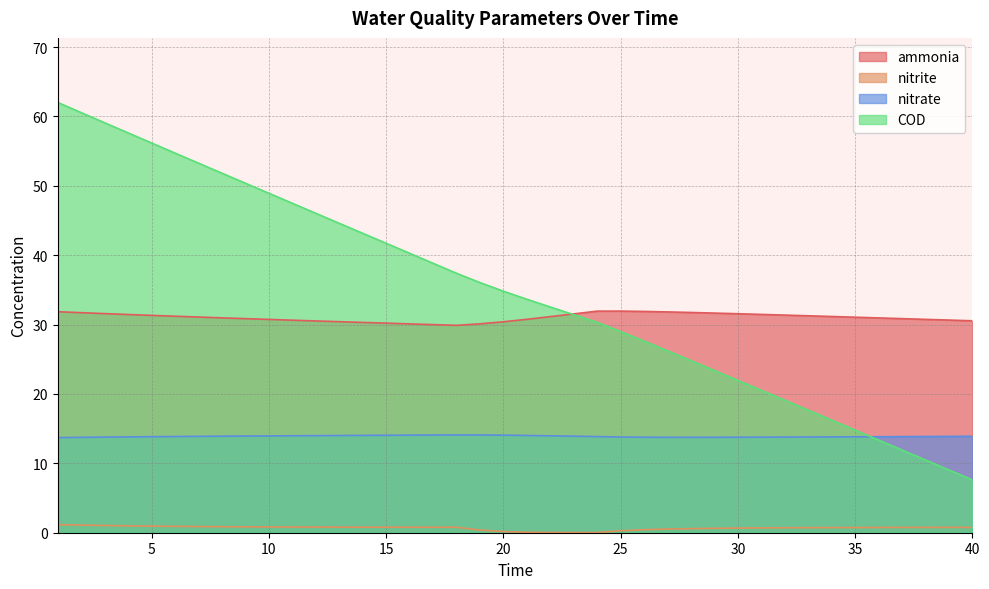

Reading right to left, extract all data points from this chart.

ammonia: 30.5	30.6	30.8	30.9	31.0	31.1	31.2	31.3	31.4	31.5	31.6	31.7	31.7	31.8	31.9	31.9	31.9	31.5	31.1	30.8	30.4	30.1	29.9	30.0	30.1	30.2	30.3	30.4	30.5	30.6	30.7	30.9	31.0	31.1	31.2	31.3	31.5	31.6	31.7	31.9
nitrite: 0.8	0.8	0.8	0.8	0.8	0.7	0.7	0.7	0.7	0.7	0.7	0.6	0.6	0.5	0.4	0.3	0.0	0.0	0.0	0.1	0.2	0.4	0.8	0.8	0.8	0.8	0.8	0.8	0.8	0.8	0.8	0.8	0.9	0.9	0.9	1.0	1.0	1.0	1.1	1.2
nitrate: 13.9	13.9	13.9	13.9	13.8	13.8	13.8	13.8	13.8	13.8	13.8	13.8	13.7	13.8	13.8	13.8	13.9	13.9	14.0	14.0	14.1	14.1	14.1	14.1	14.1	14.0	14.0	14.0	14.0	14.0	14.0	13.9	13.9	13.9	13.9	13.8	13.8	13.8	13.7	13.7
COD: 7.6	9.1	10.5	11.9	13.4	14.8	16.2	17.7	19.1	20.5	22.0	23.4	24.8	26.2	27.6	29.0	30.3	31.4	32.5	33.7	34.8	36.1	37.4	38.8	40.3	41.7	43.2	44.6	46.0	47.5	48.9	50.4	51.8	53.3	54.7	56.2	57.6	59.1	60.6	62.0